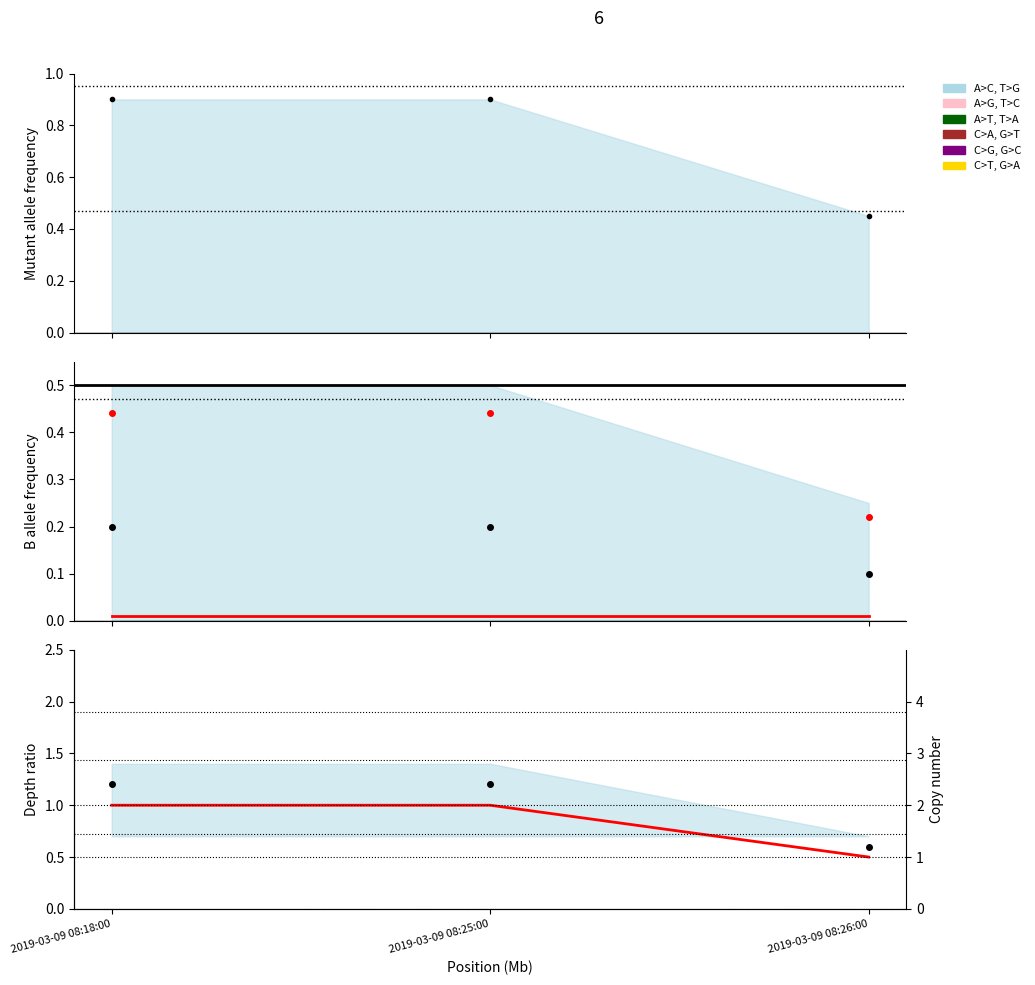

Rank the categories by value from highest to lowest.

2019-03-09 08:18:00, 2019-03-09 08:25:00, 2019-03-09 08:26:00